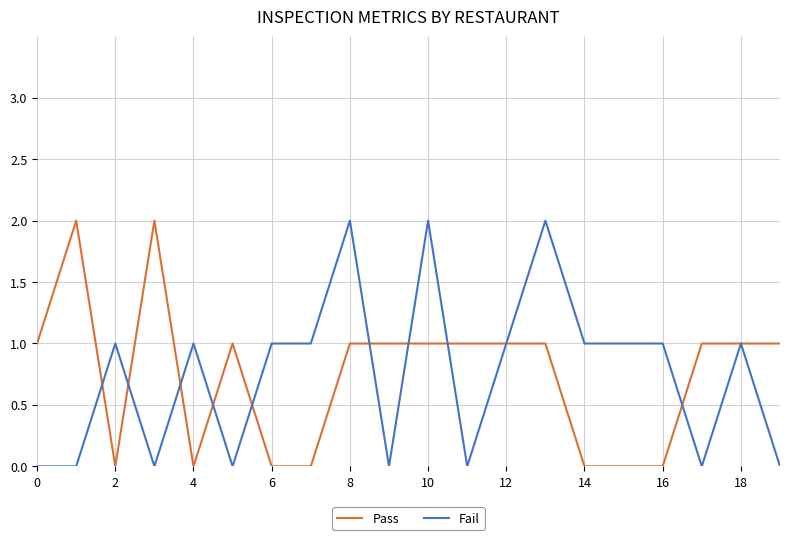

What are all the series names shown in the legend?

Pass, Fail